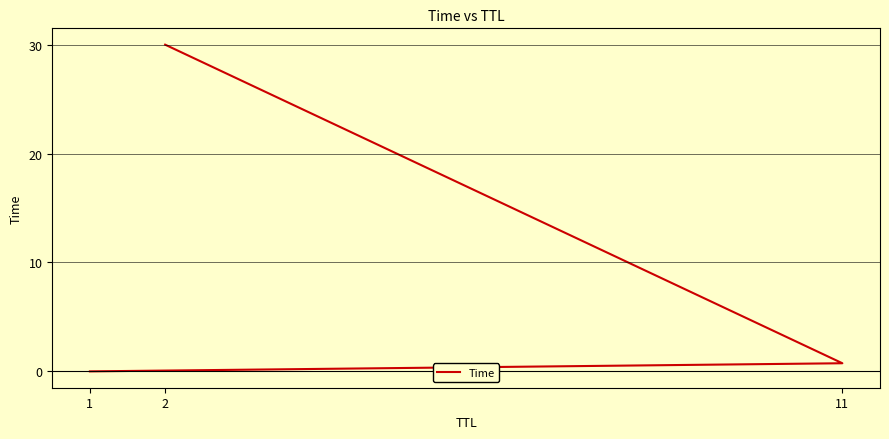

Rank the categories by value from lowest to highest.

1, 11, 2